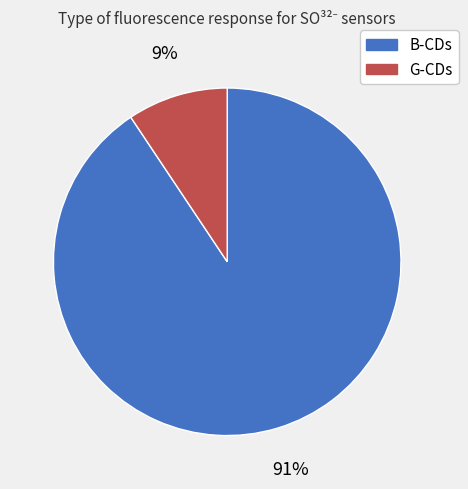

How many segments does this pie chart have?

2